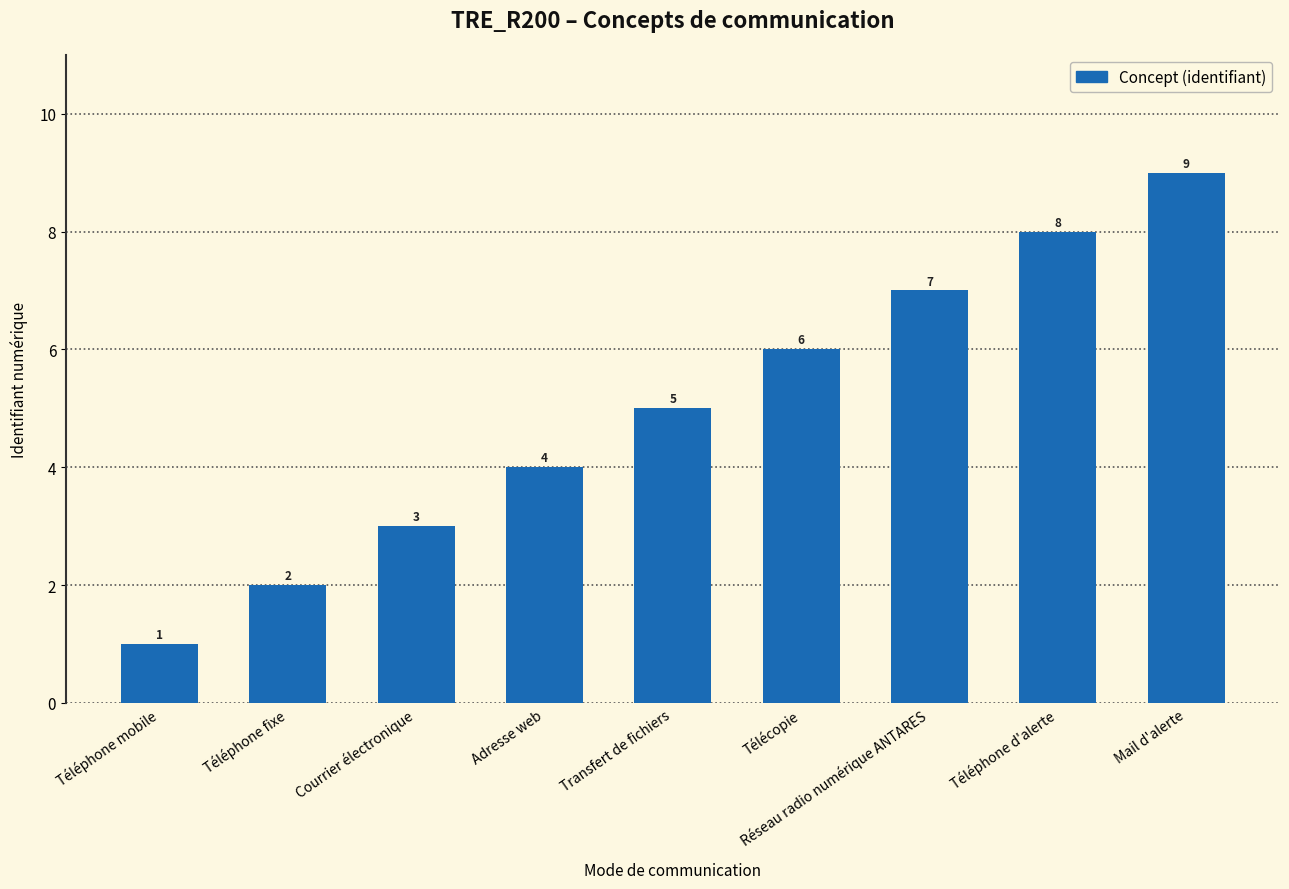

Count the number of categories in the chart.

9